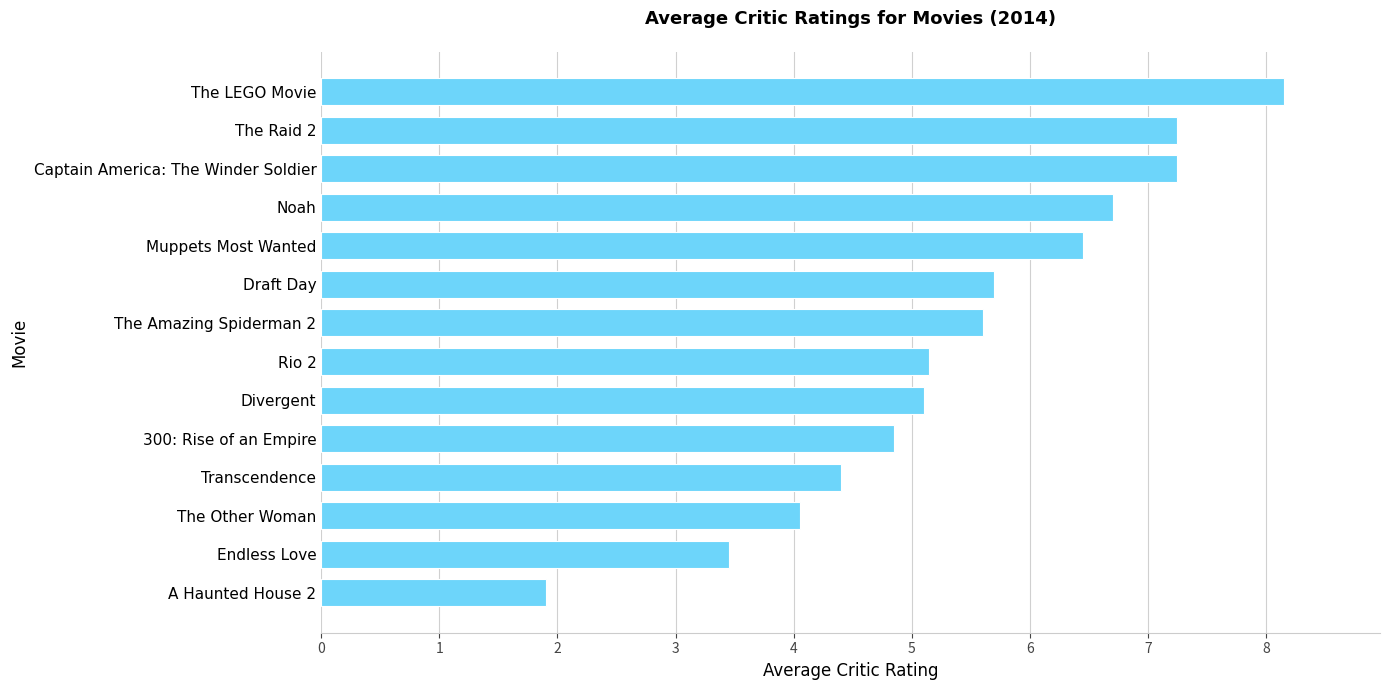

True or false: the data shows 3.5 at Endless Love.

True